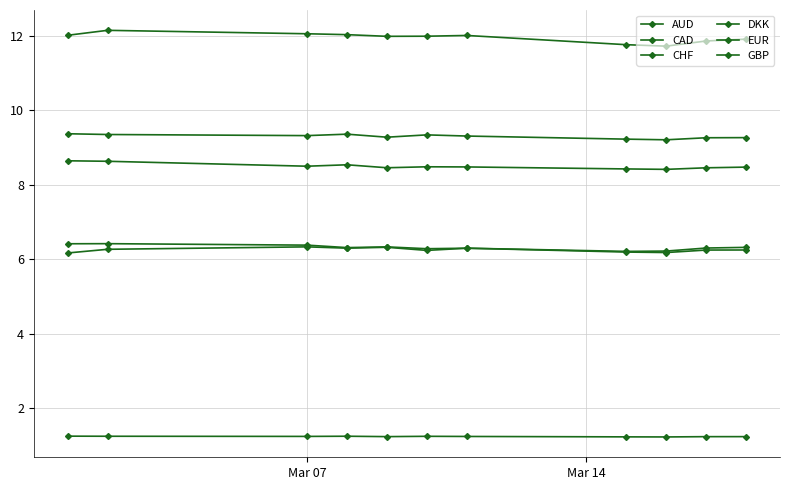

How many data points does each series have?

11